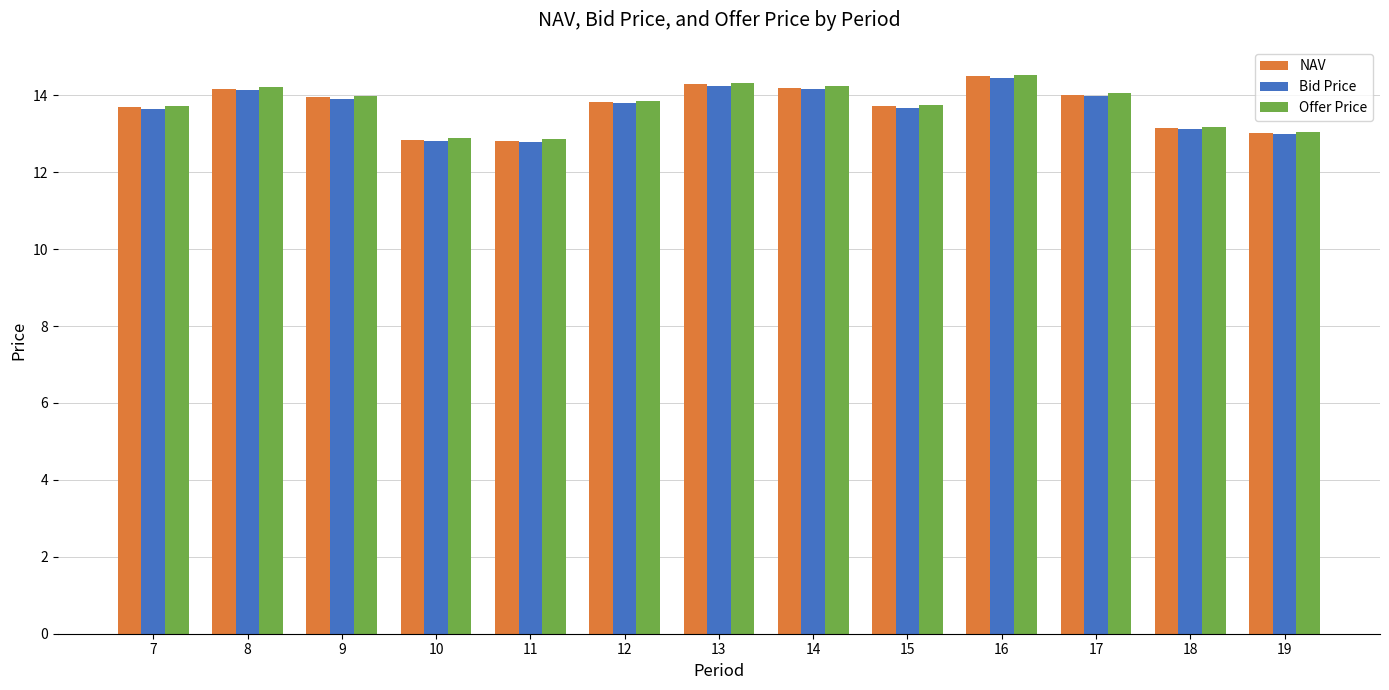

Which series has the largest range (max minus min)?

Offer Price